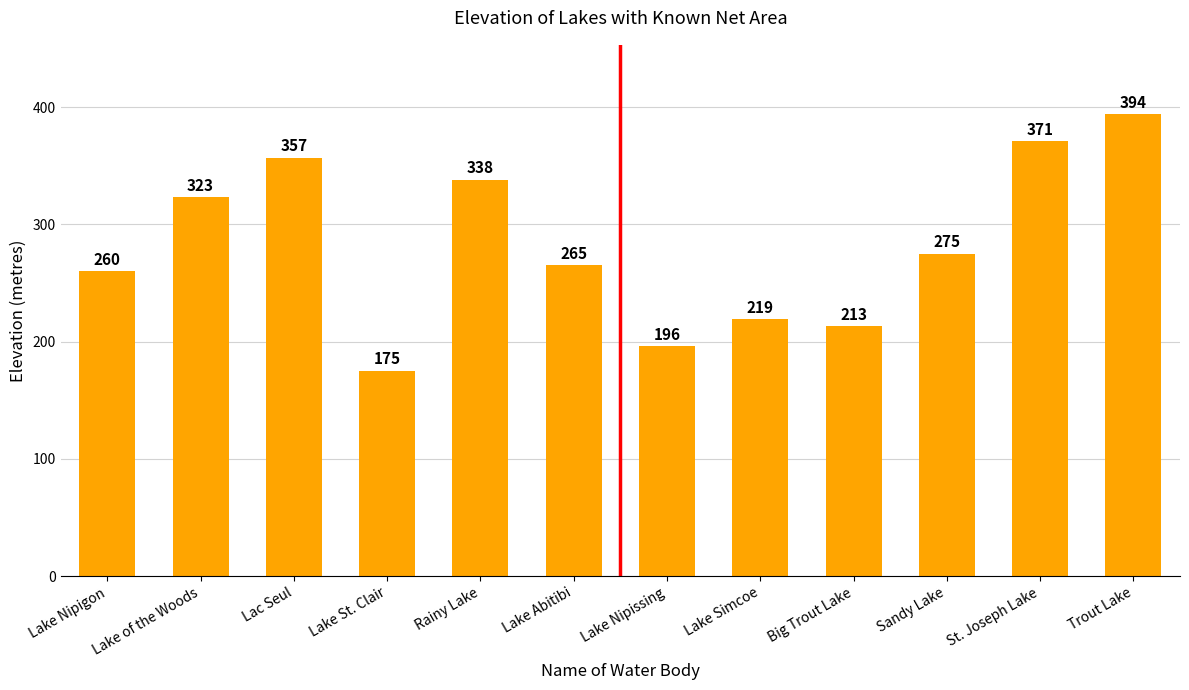

Between Big Trout Lake and Trout Lake, which is larger?

Trout Lake